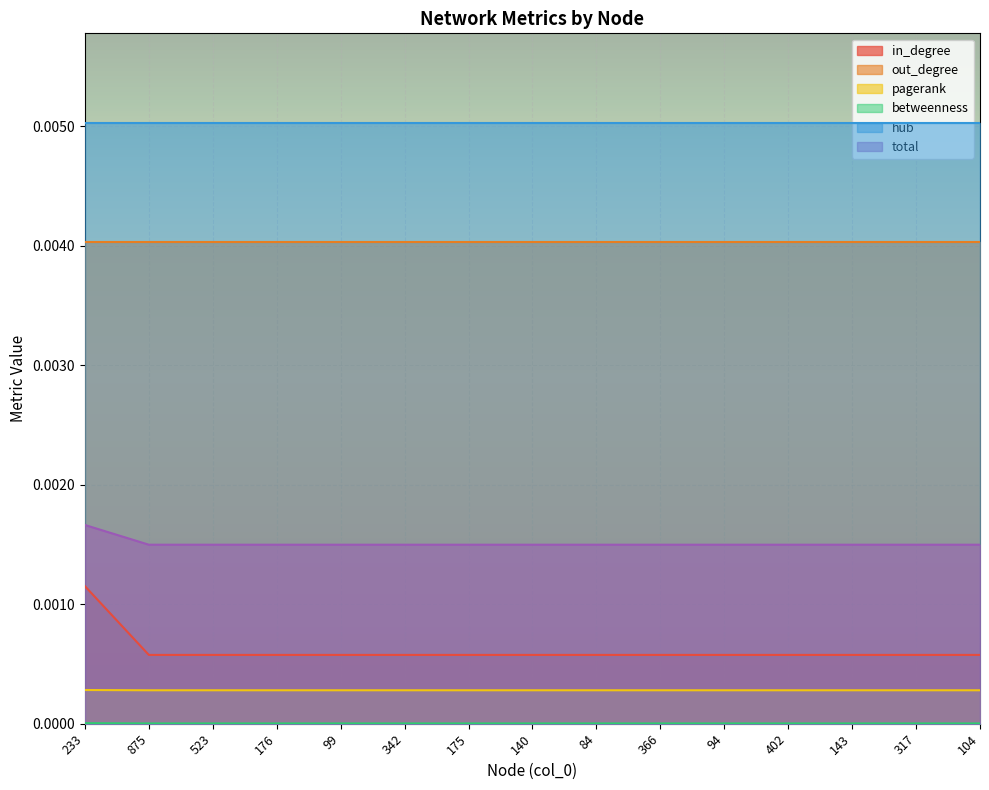

Rank the categories by pagerank value from lowest to highest.

875, 523, 176, 99, 342, 175, 140, 84, 366, 94, 402, 143, 317, 104, 233